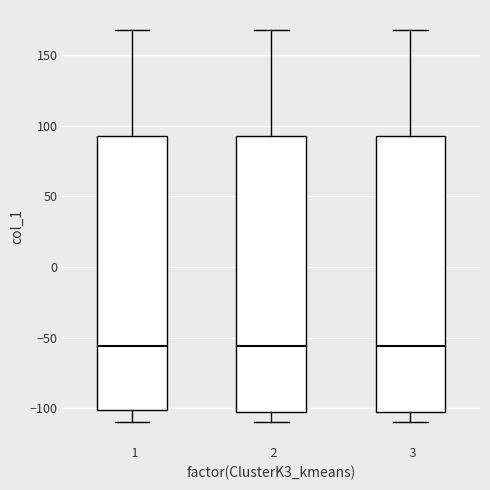

Where does the median line of the box at x = 1 sit on the y-axis? The values are not printed on the chart, so give them approximately, as read against the axis.

-55